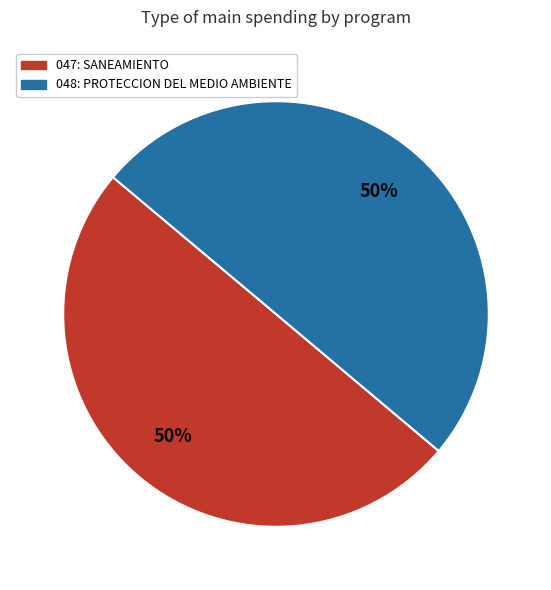

How many slices are in this pie chart?

2